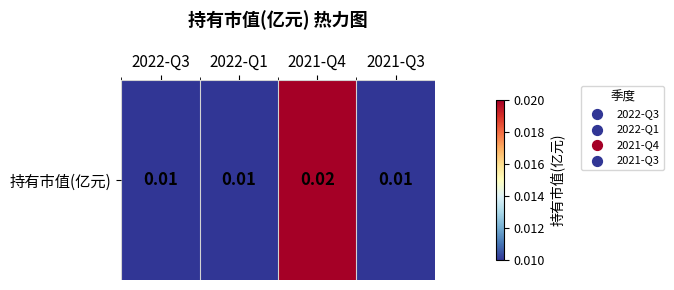

List the labels in order of value, largest first.

2021-Q4, 2022-Q3, 2022-Q1, 2021-Q3